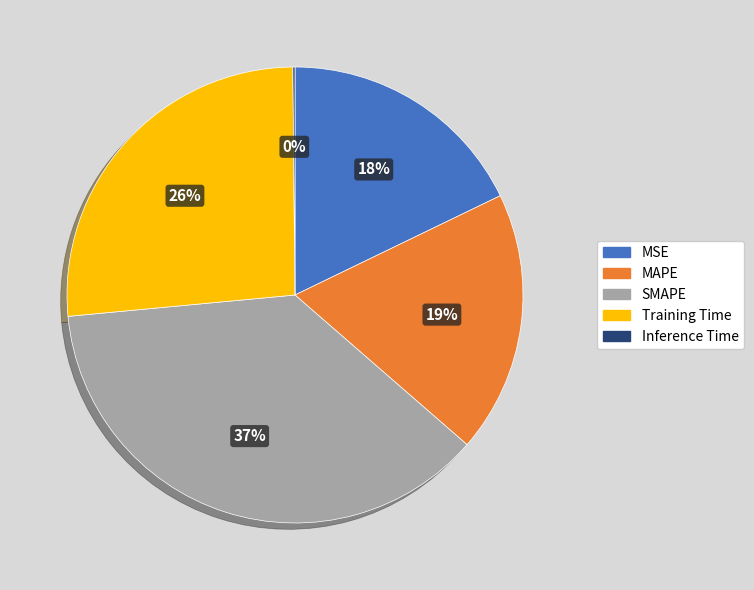

What is the largest slice in the pie chart?

SMAPE